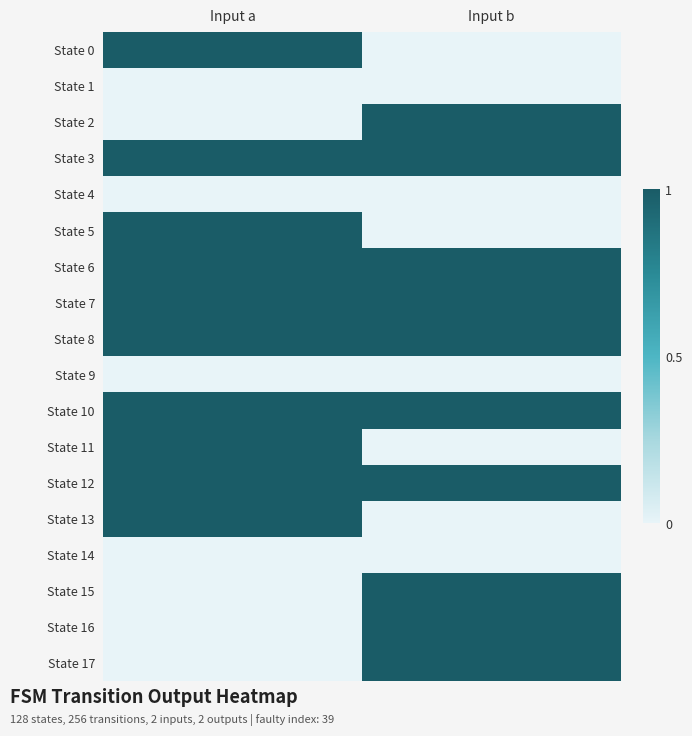

How many data points does each series have?

2